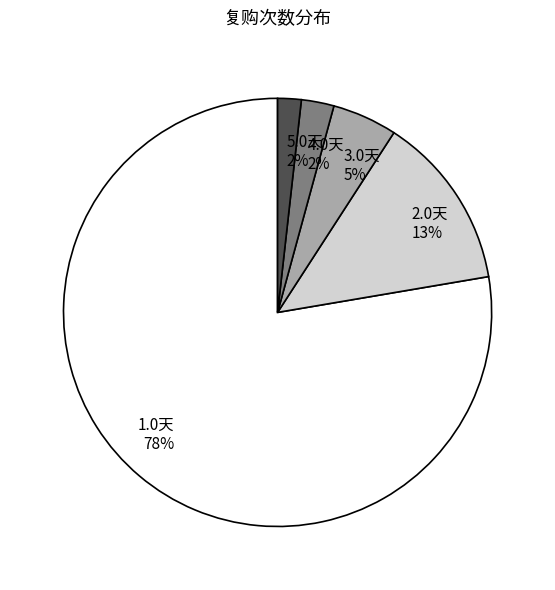

Does any single category account for the majority?

Yes